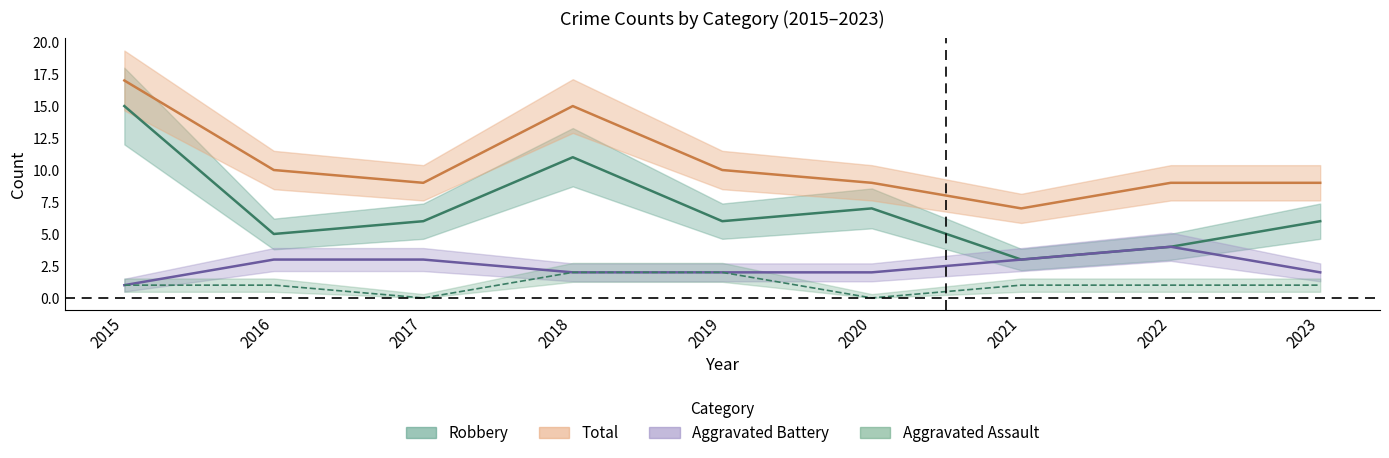

At which category is the sum across all series the highest?

2015